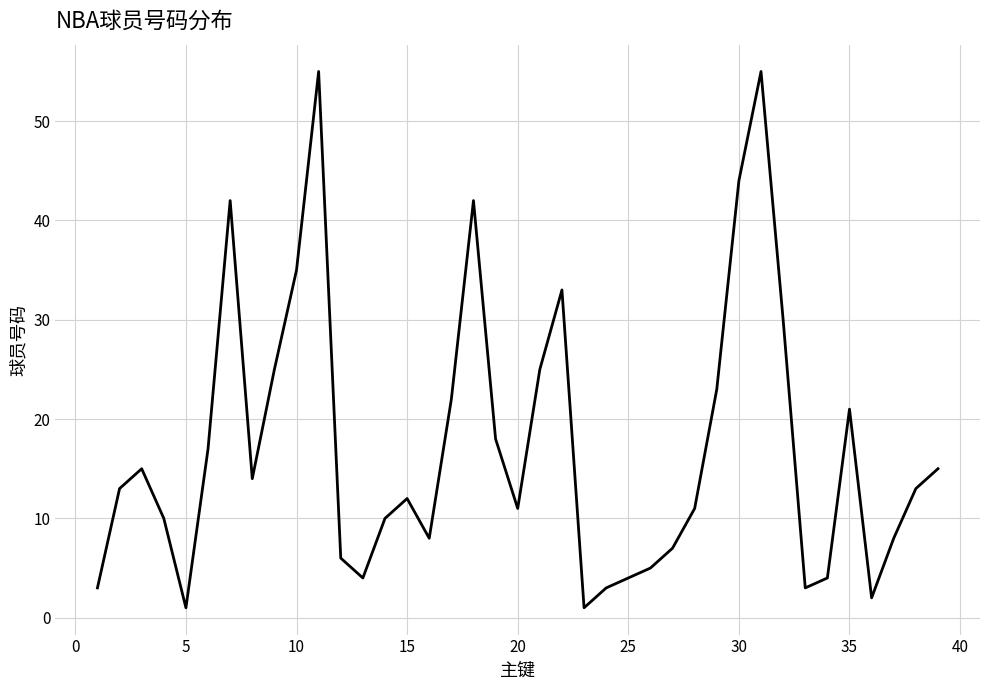

What is the difference between the maximum and minimum values?

54